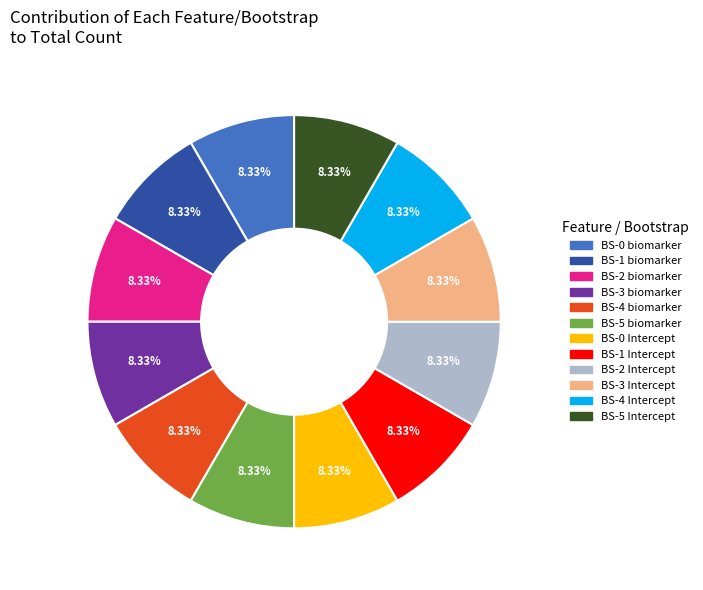

How many slices are in this pie chart?

12